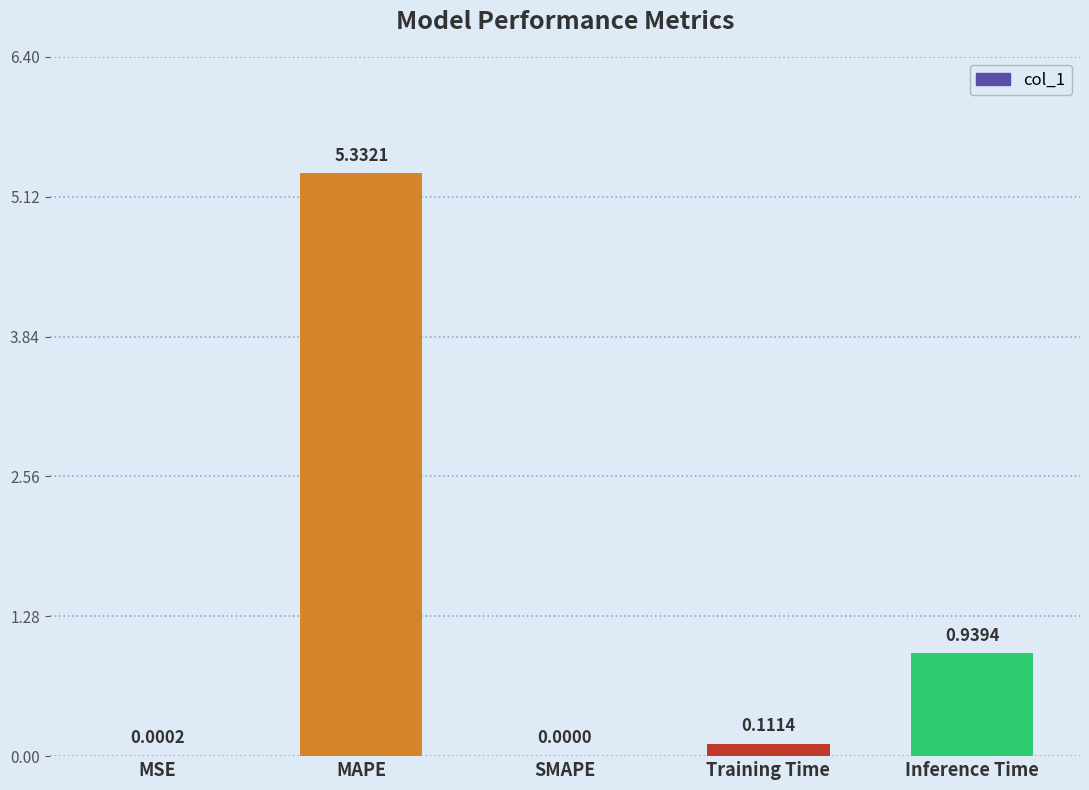

Which has a higher value, MAPE or Inference Time?

MAPE